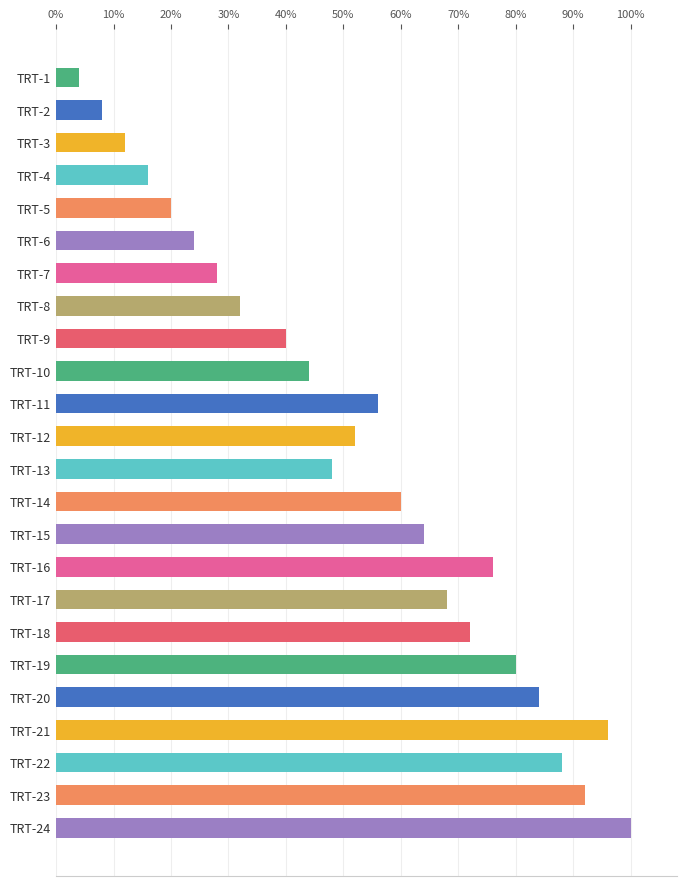

List the labels in order of value, smallest first.

TRT-1, TRT-2, TRT-3, TRT-4, TRT-5, TRT-6, TRT-7, TRT-8, TRT-9, TRT-10, TRT-13, TRT-12, TRT-11, TRT-14, TRT-15, TRT-17, TRT-18, TRT-16, TRT-19, TRT-20, TRT-22, TRT-23, TRT-21, TRT-24